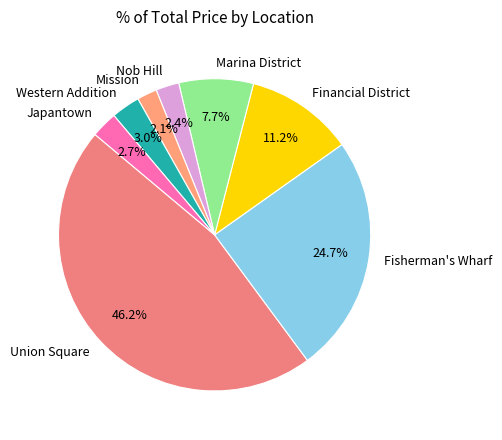

How many segments does this pie chart have?

8